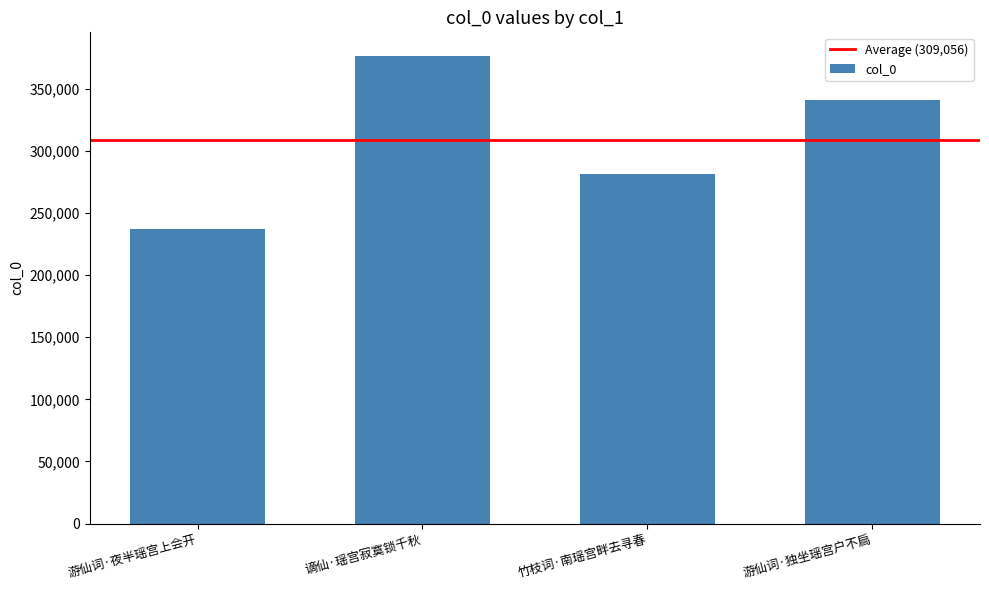

The value at 谪仙·瑶宫寂寞锁千秋 is 376564. True or false?

True